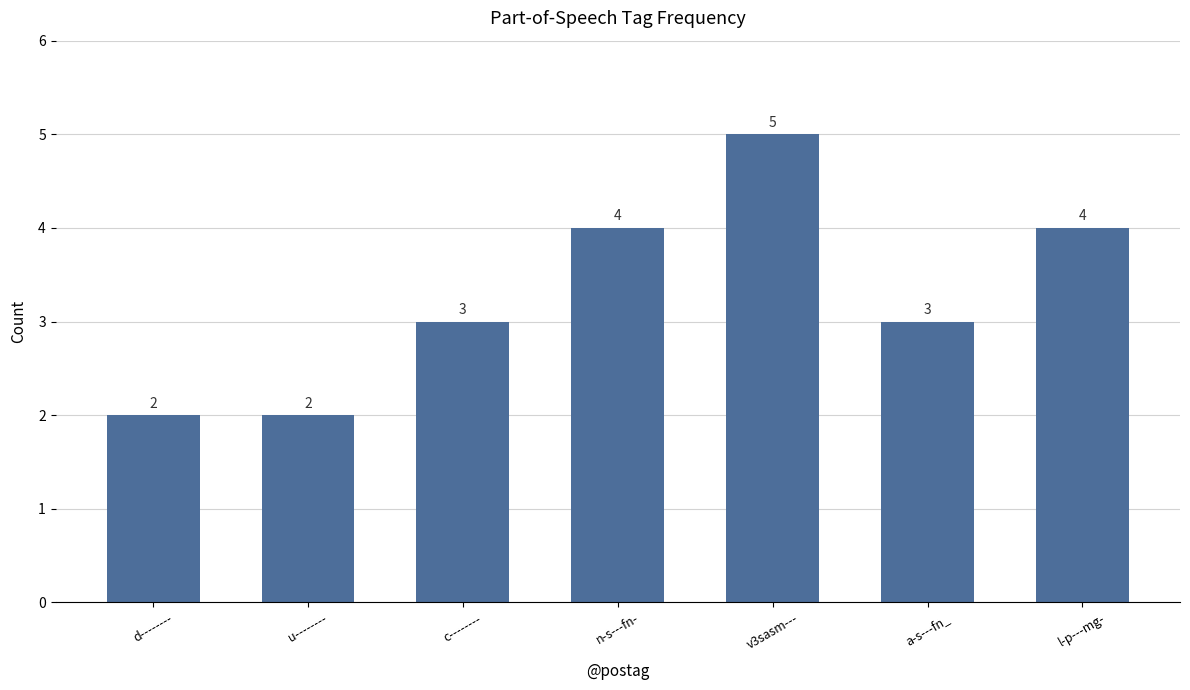

What is the approximate value at a-s---fn_?

3